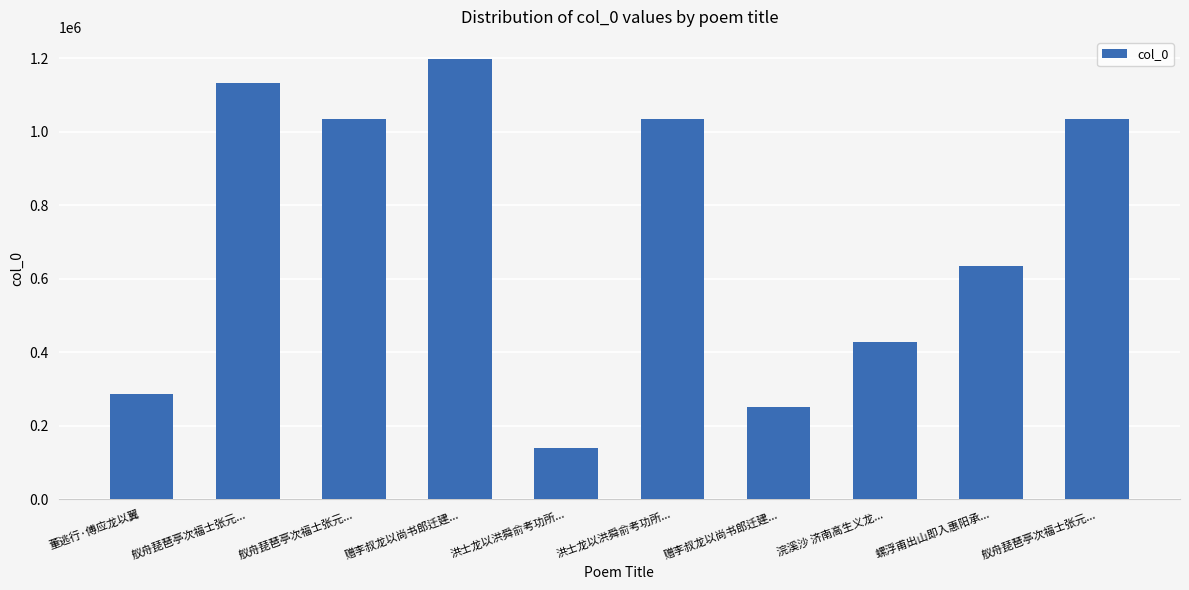

Read the value at 舣舟琵琶亭次福士张元....

1034549